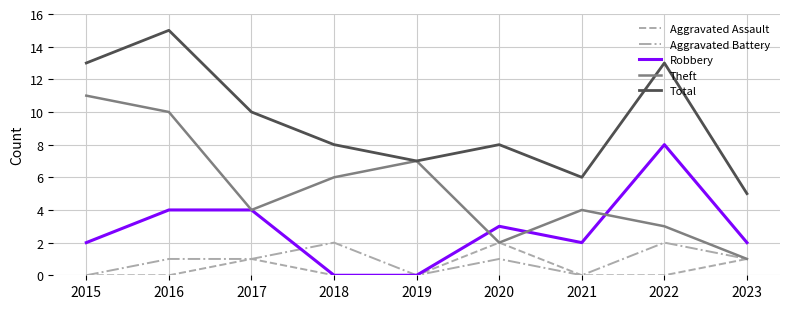

Which series changed the most between 2016 and 2017?

Theft